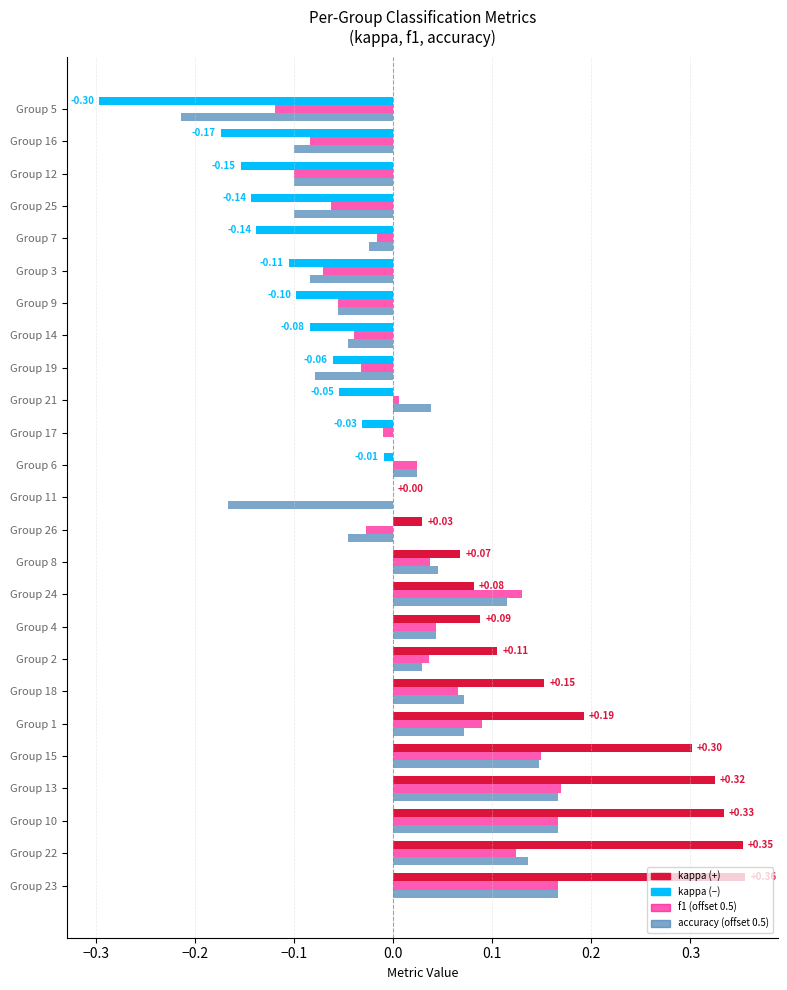

Count the number of categories in the chart.

25